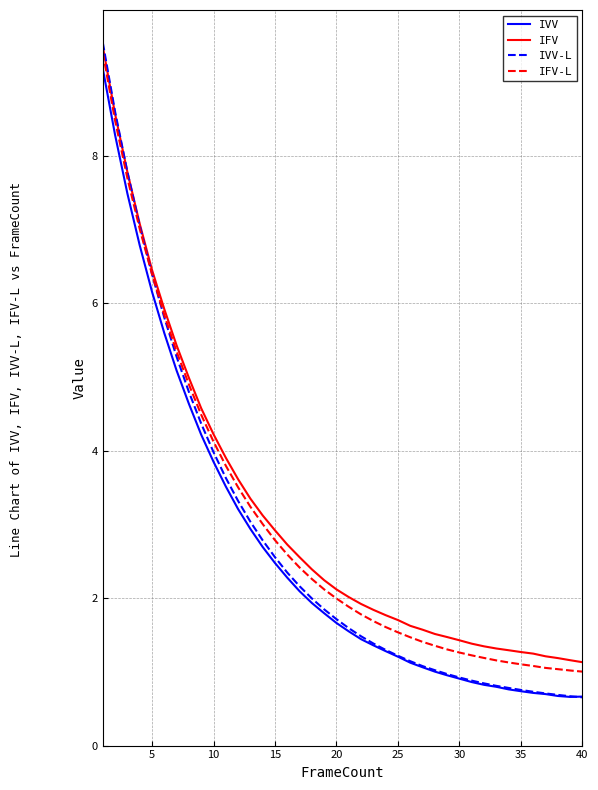

Which series has the widest spread of values?

IVV-L